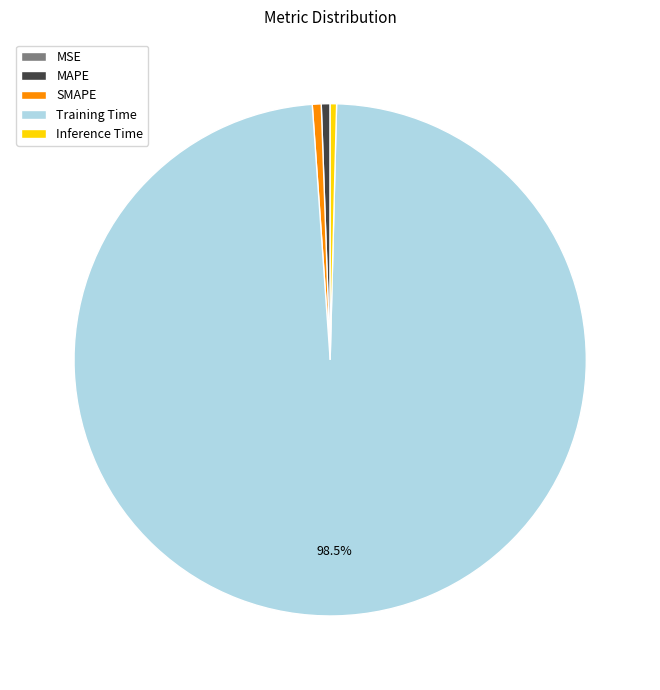

Between Training Time and Inference Time, which is larger?

Training Time